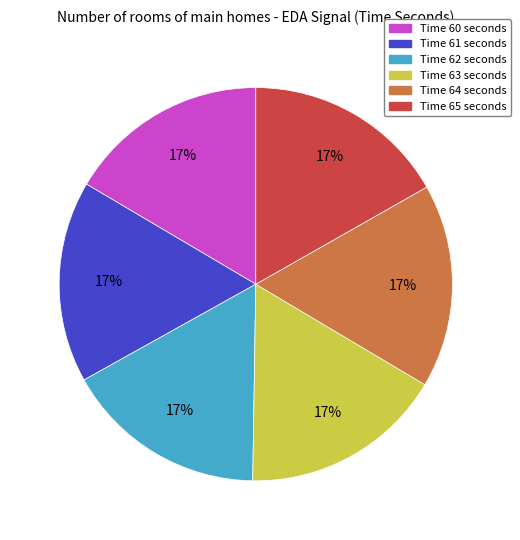

How many segments does this pie chart have?

6